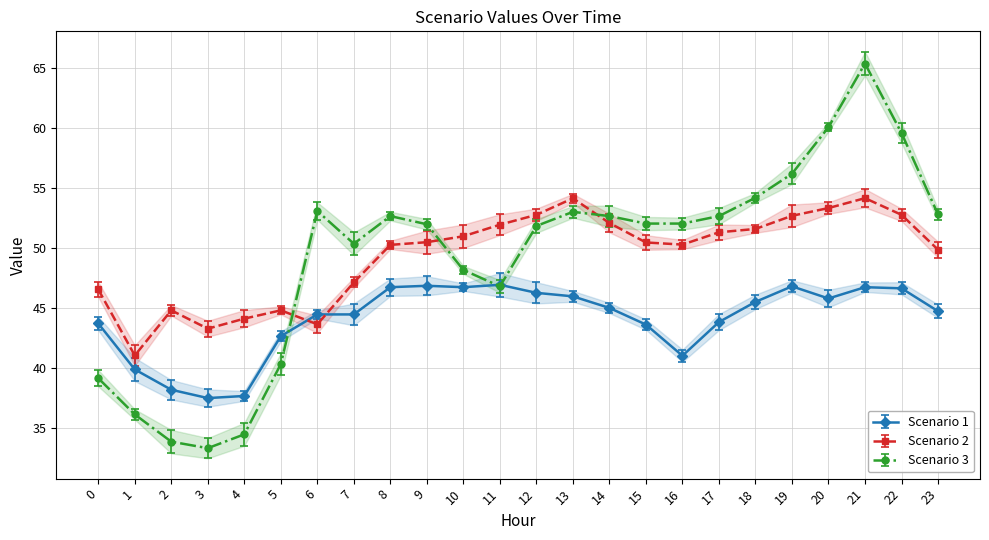

Is the value of Scenario 2 at 6 greater than the value of Scenario 3 at 19?

No